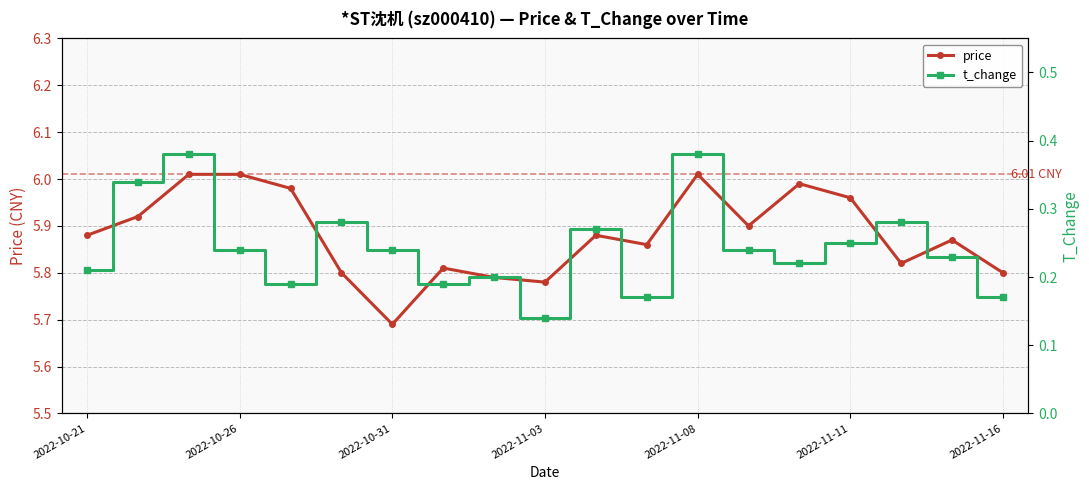

At how many categories does at least one series exceed 4?

19